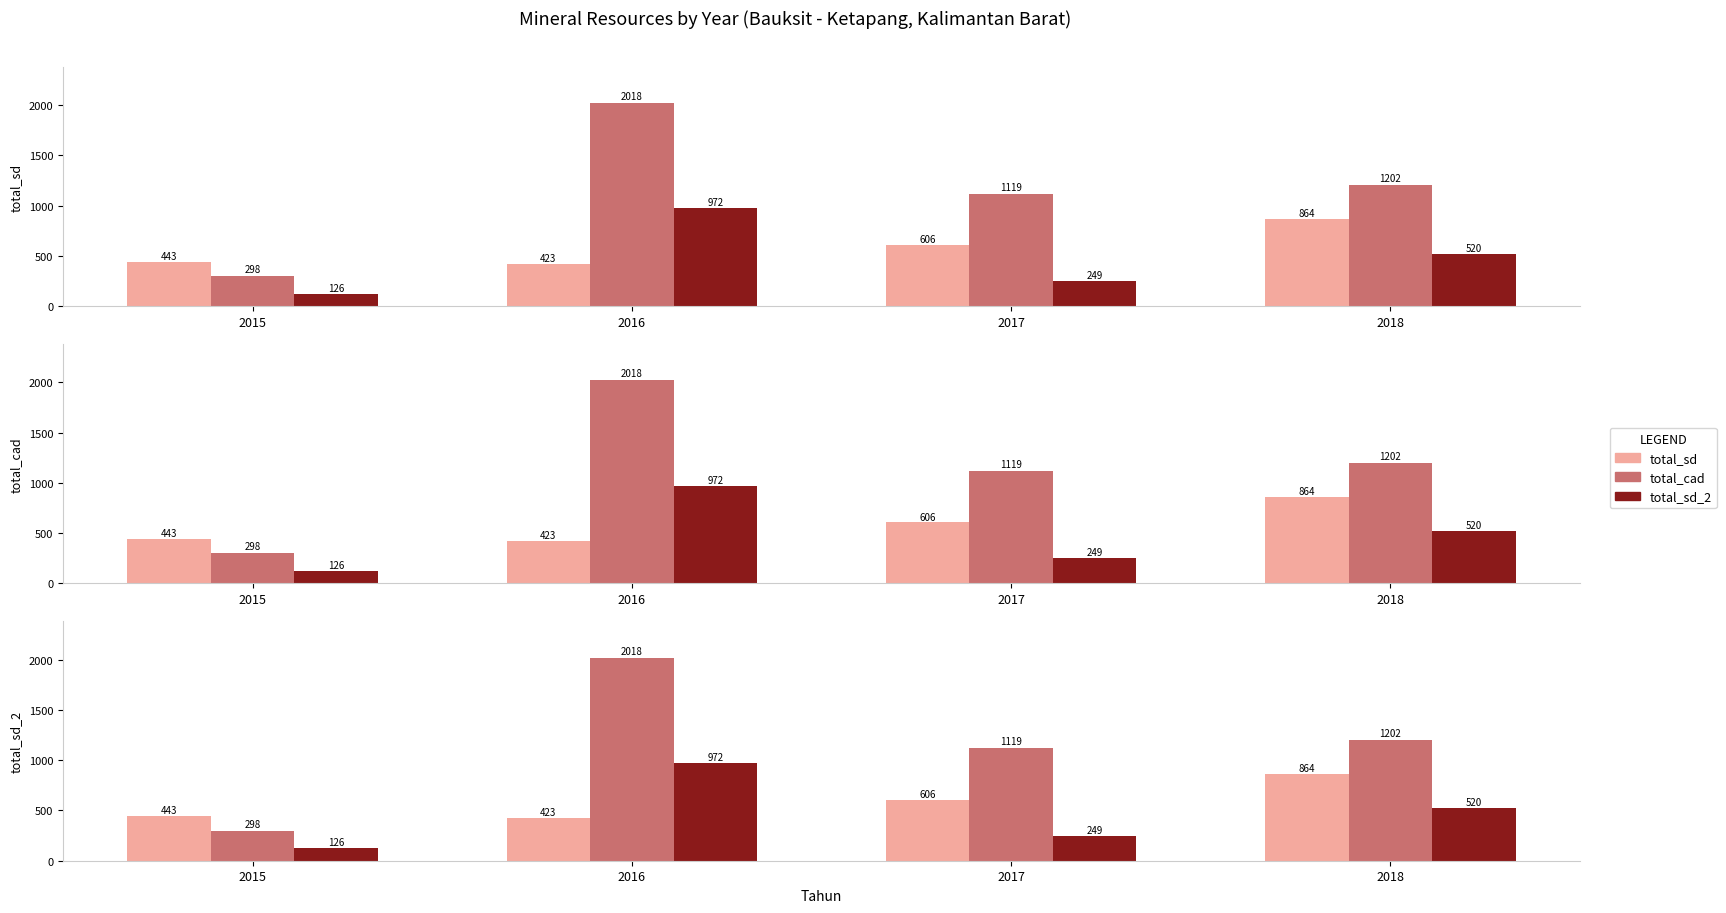

True or false: total_cad has a value of 1873.0 at 2017.

False